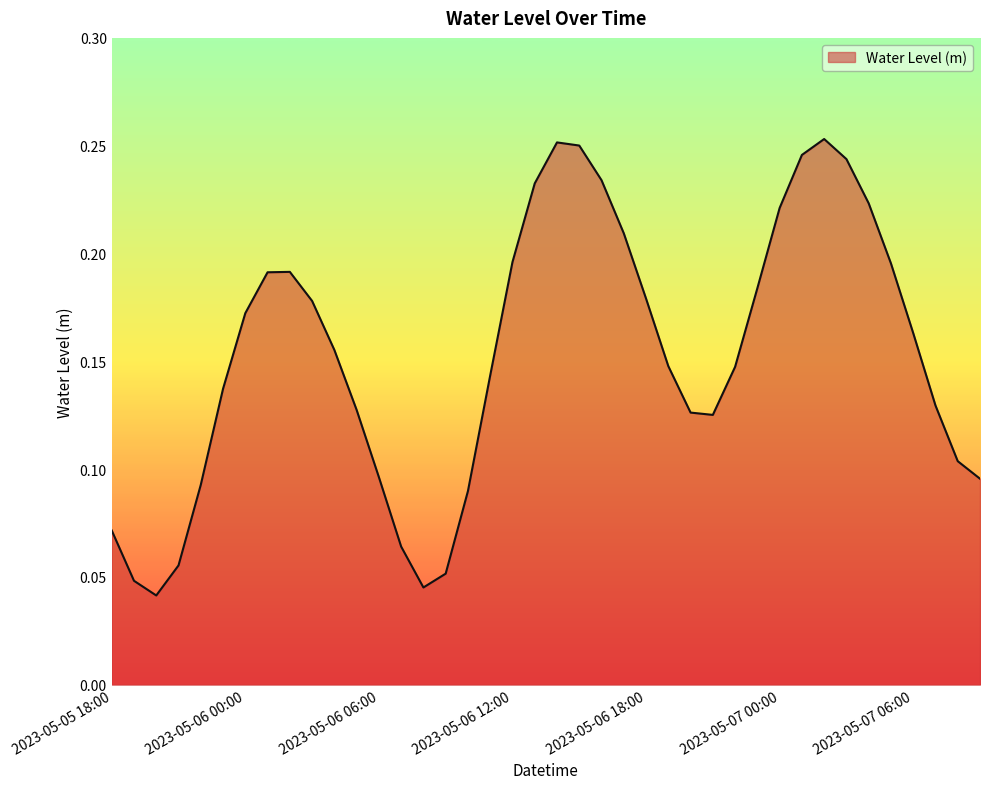

Does the chart display data point markers on the line(s)?

No